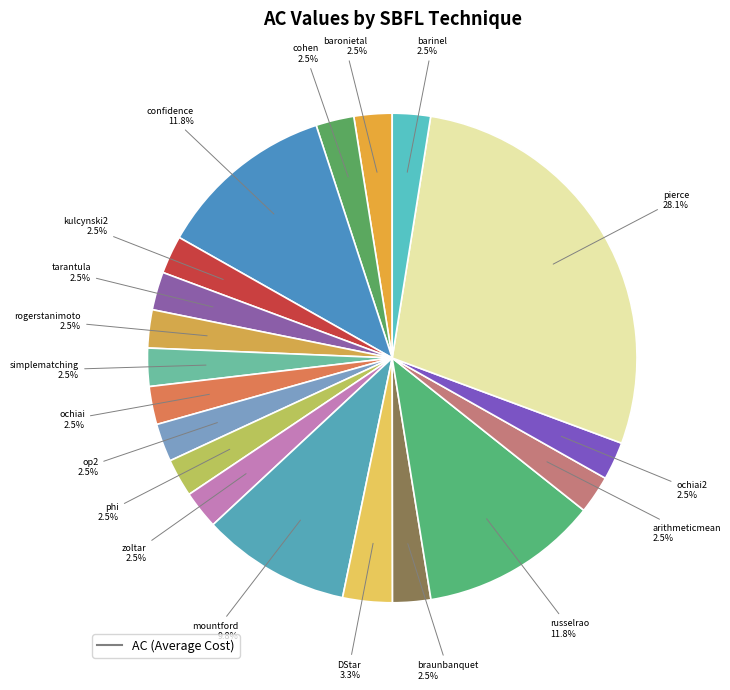

To the nearest percent, what is the average slice percentage?

5%